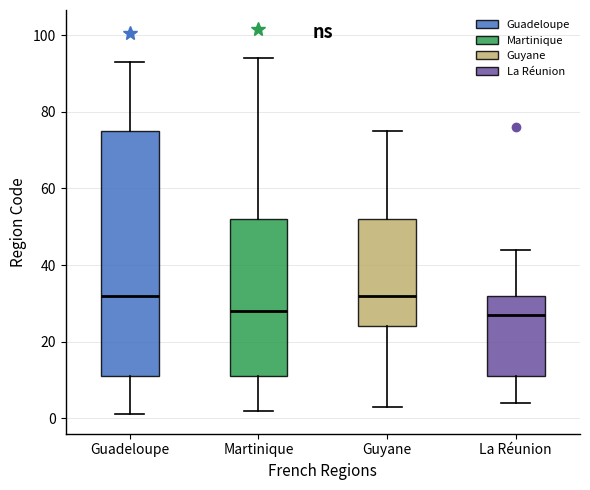

Reading left to right, transcribe this box plot: for each box, give where its median line is, the range the box spans, and where its two whiskers end, as read against the y-axis. The values are not printed on the chart, so give them approximately, as read against the axis.

Guadeloupe: median 32, box 12 to 76, whiskers 2 to 94
Martinique: median 28, box 12 to 52, whiskers 2 to 94
Guyane: median 32, box 24 to 52, whiskers 4 to 76
La Réunion: median 28, box 12 to 32, whiskers 4 to 44